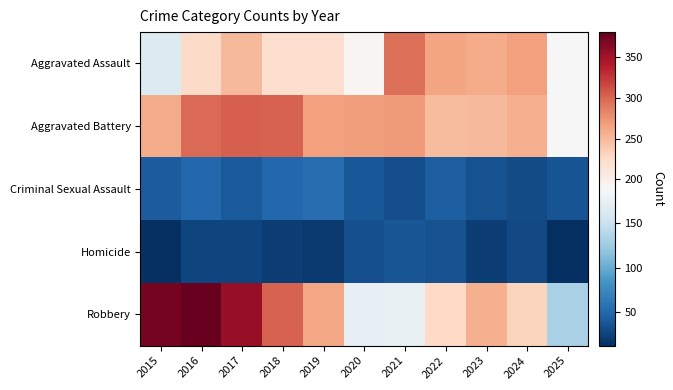

What is the spread (max minus min) of values at 2023?

236